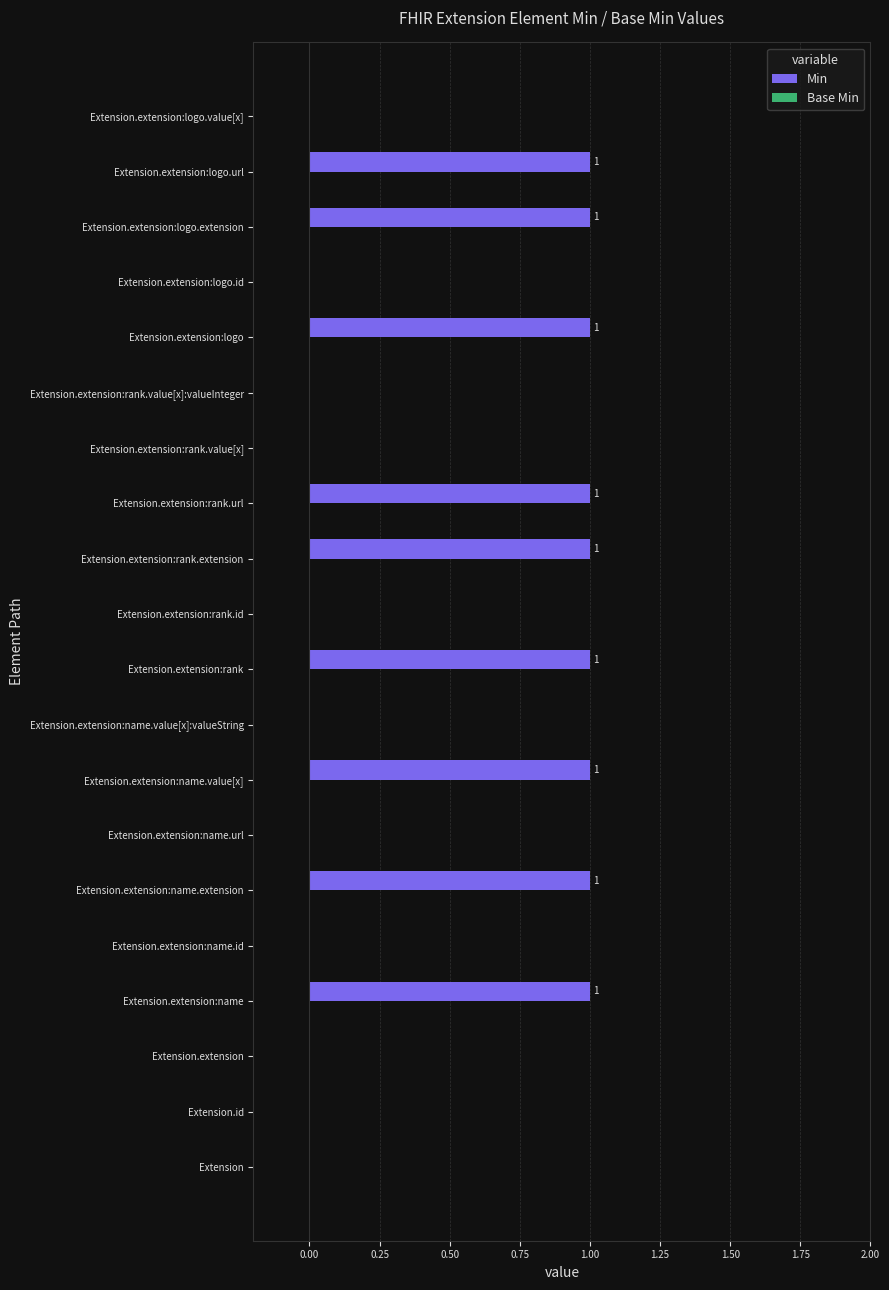

Which has a higher value, Extension.extension:logo.extension or Extension?

Extension.extension:logo.extension